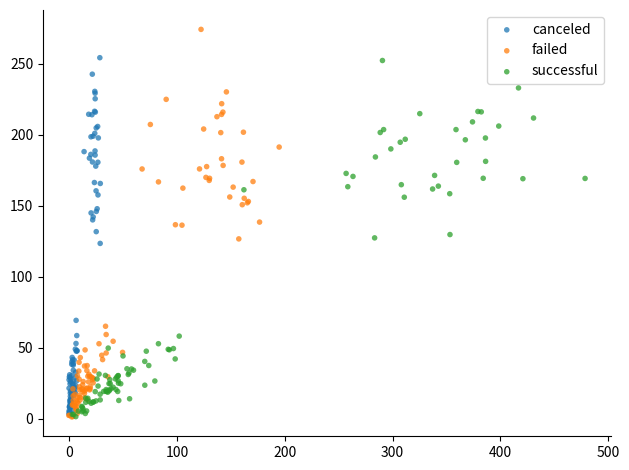

Which series has the largest Y range (max minus min)?

failed